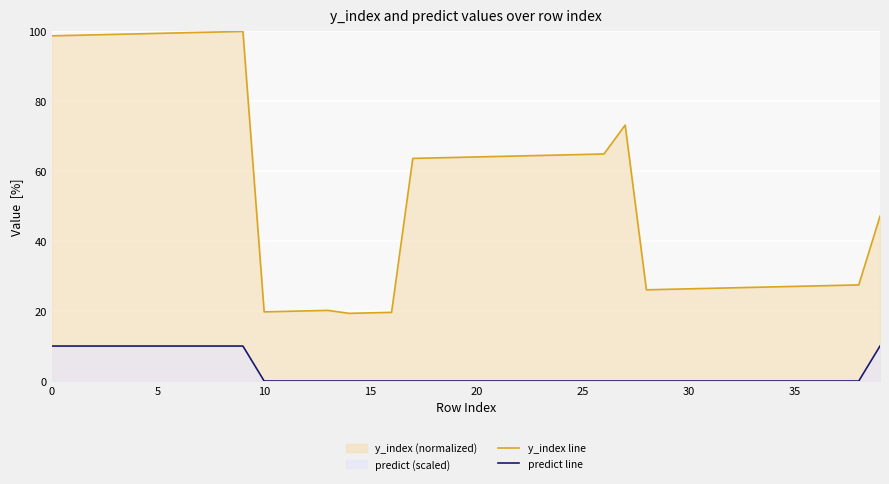

What is the approximate value of y_index line at 17?

63.7